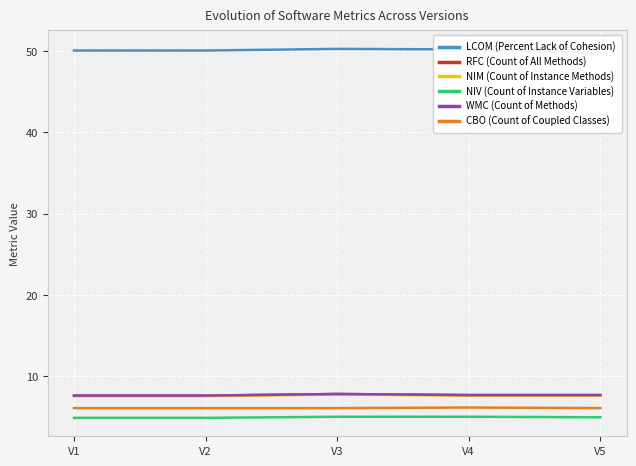

At how many categories does at least one series exceed 24?

5